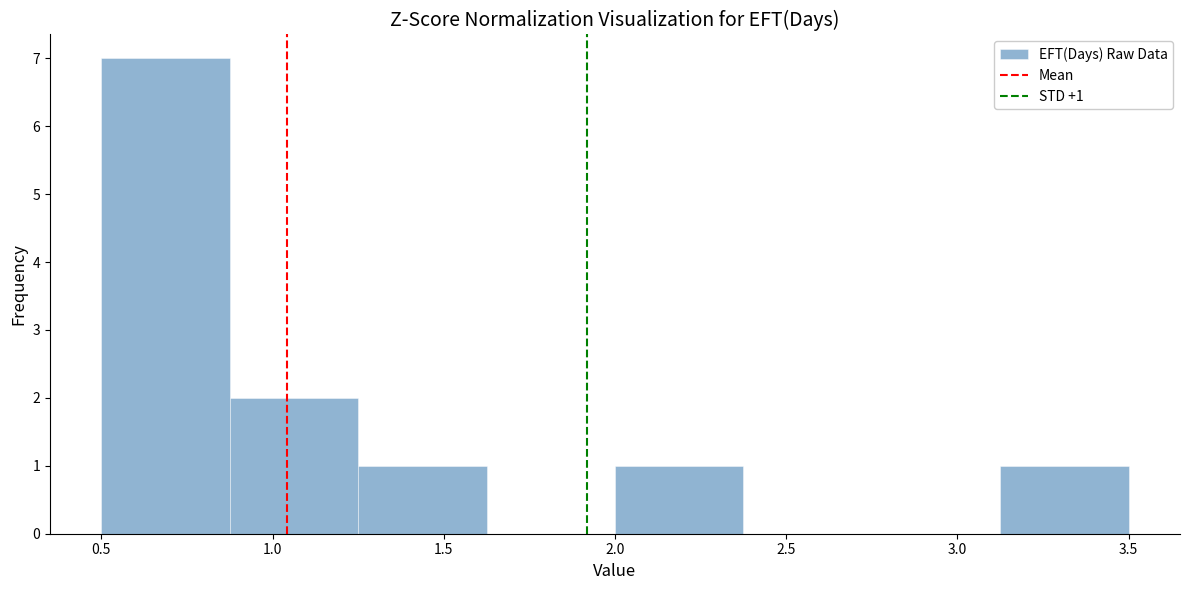

Which range on the x-axis has the tallest bar?

0.500 to 0.875